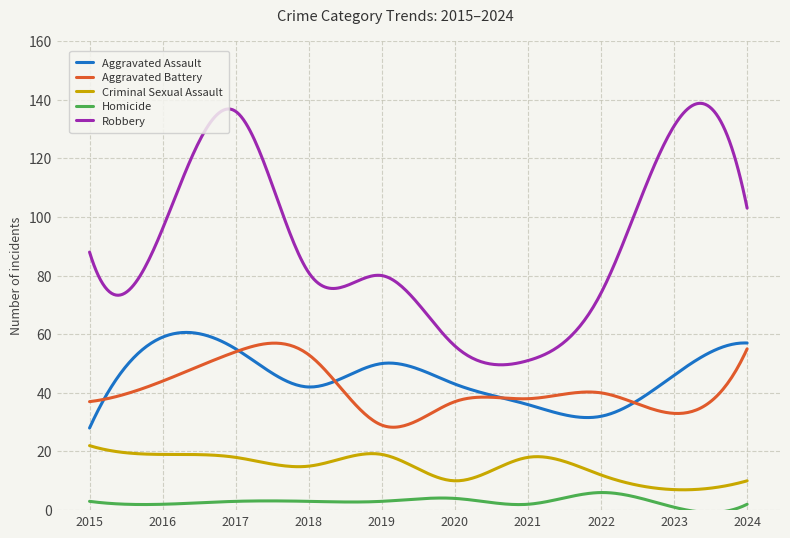

Which series has the widest spread of values?

Robbery